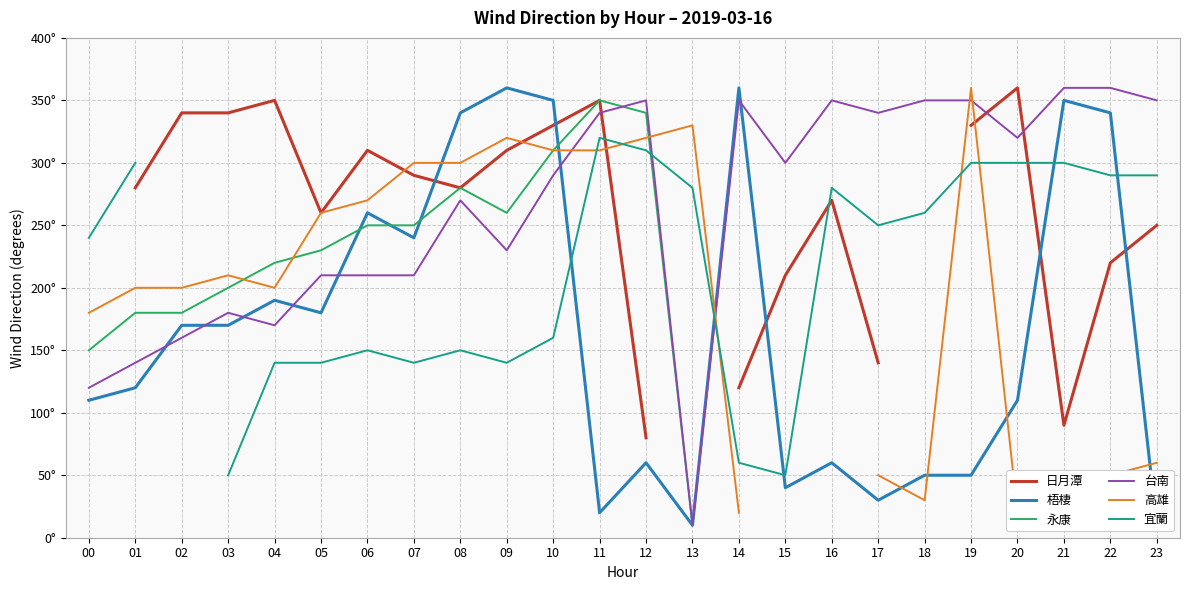

Between which two adjacent categories do 台南 and 梧棲 first intersect?

01 and 02